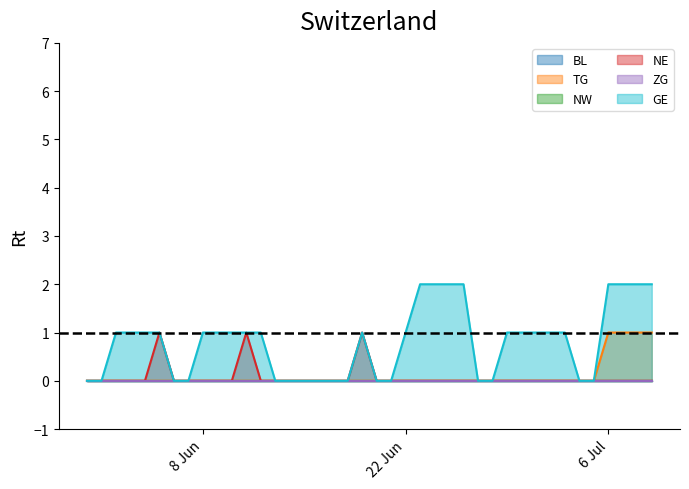

Where is TG nearest to the value 0?

2020-05-31